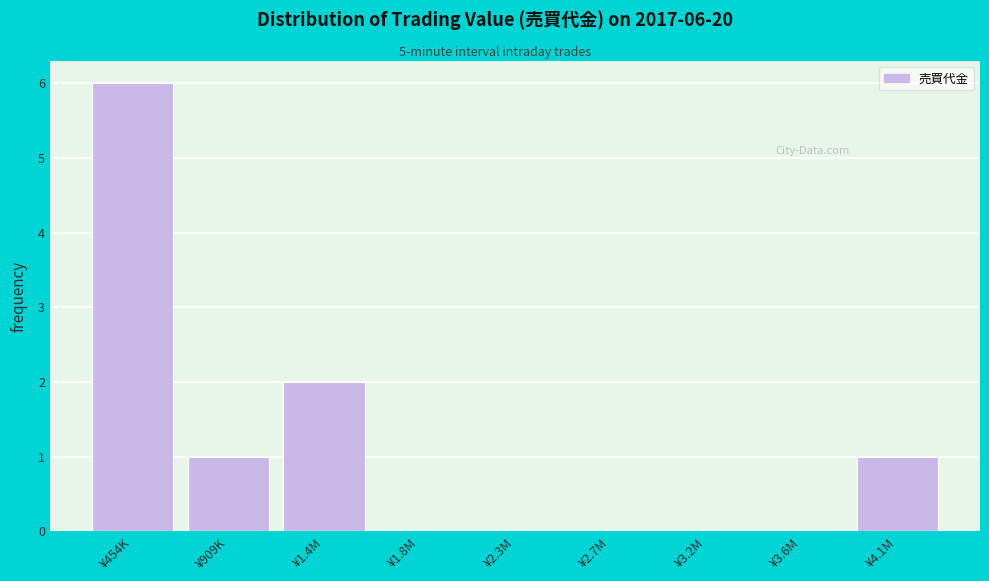

Reading left to right, list all the values displayed in this chart.

¥454K=6	¥909K=1	¥1.4M=2	¥1.8M=0	¥2.3M=0	¥2.7M=0	¥3.2M=0	¥3.6M=0	¥4.1M=1